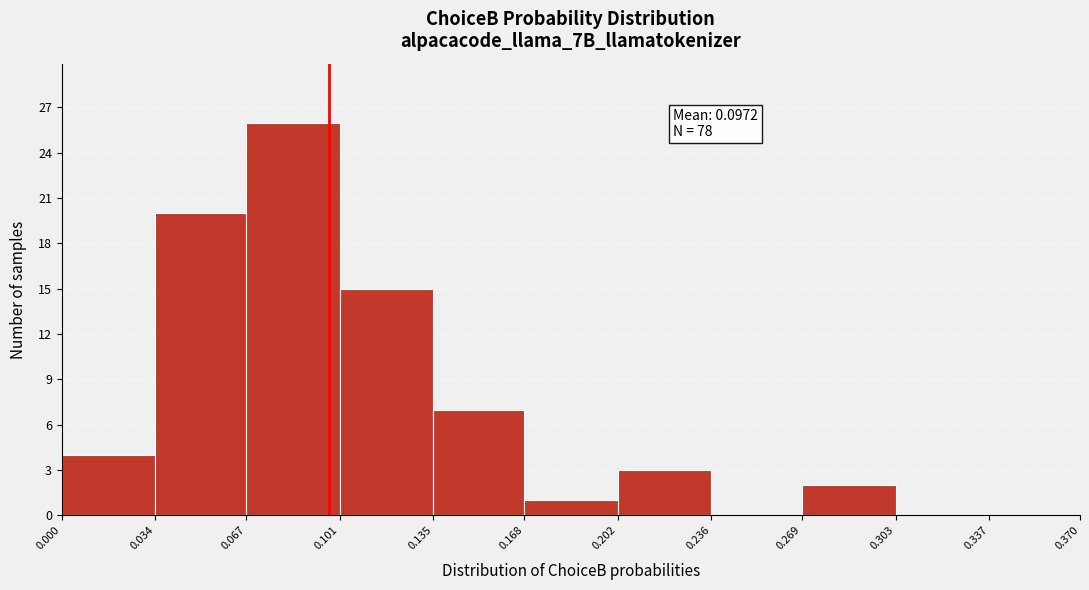

Over which range of the x-axis is the bar tallest?

0.067 to 0.101